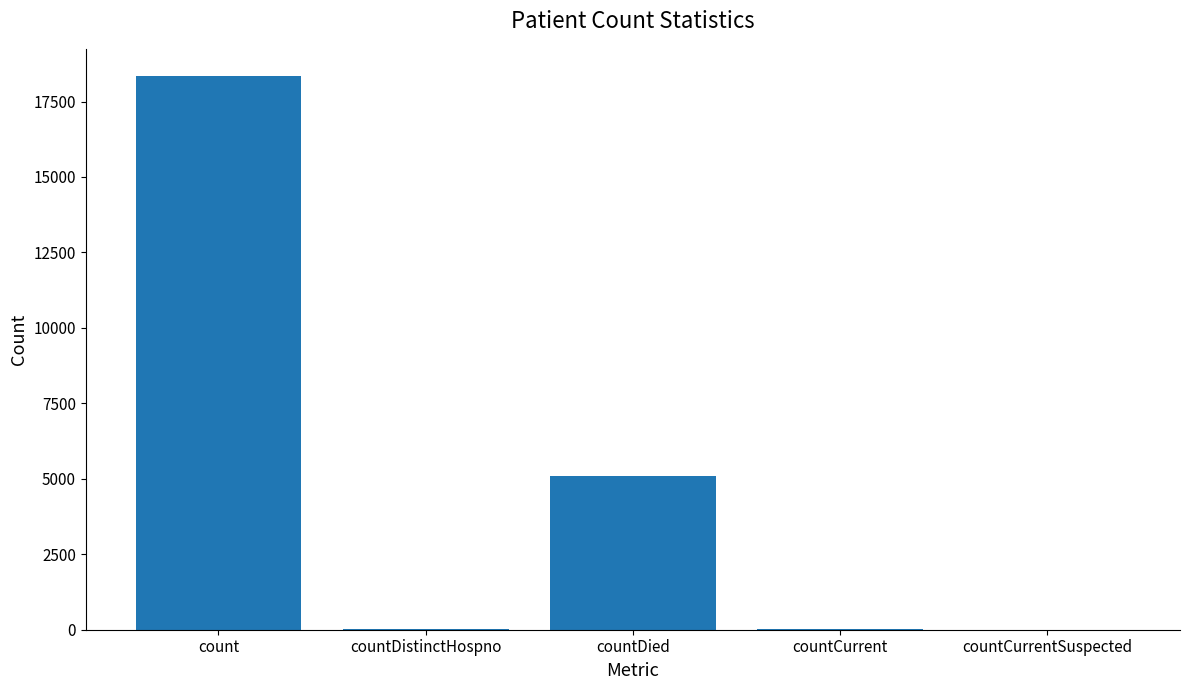

Which has a higher value, countCurrentSuspected or count?

count